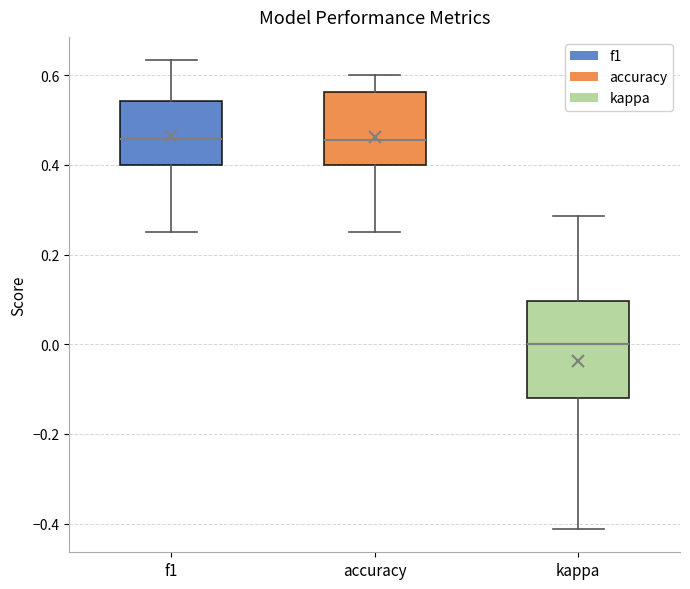

Where is the lower edge of the box for accuracy on the y-axis? The values are not printed on the chart, so give them approximately, as read against the axis.

0.40